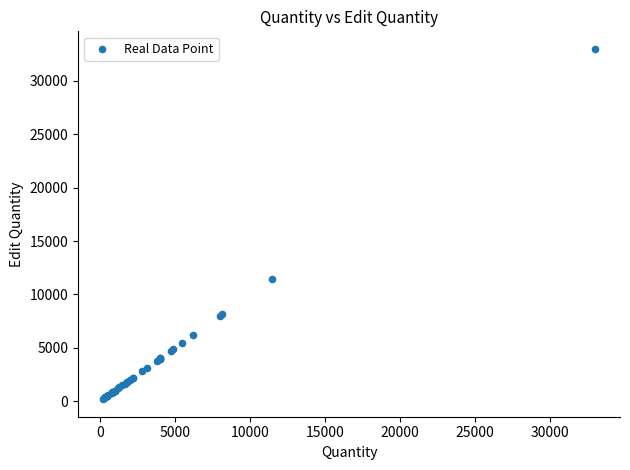

What Y value in the scatter plot is closest to 16595?

11480